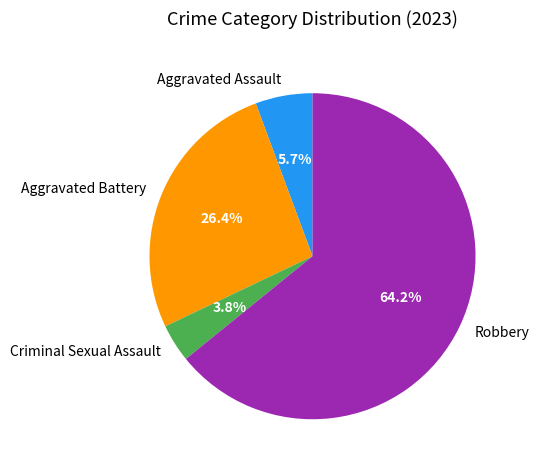

Rank the categories by value from lowest to highest.

Criminal Sexual Assault, Aggravated Assault, Aggravated Battery, Robbery